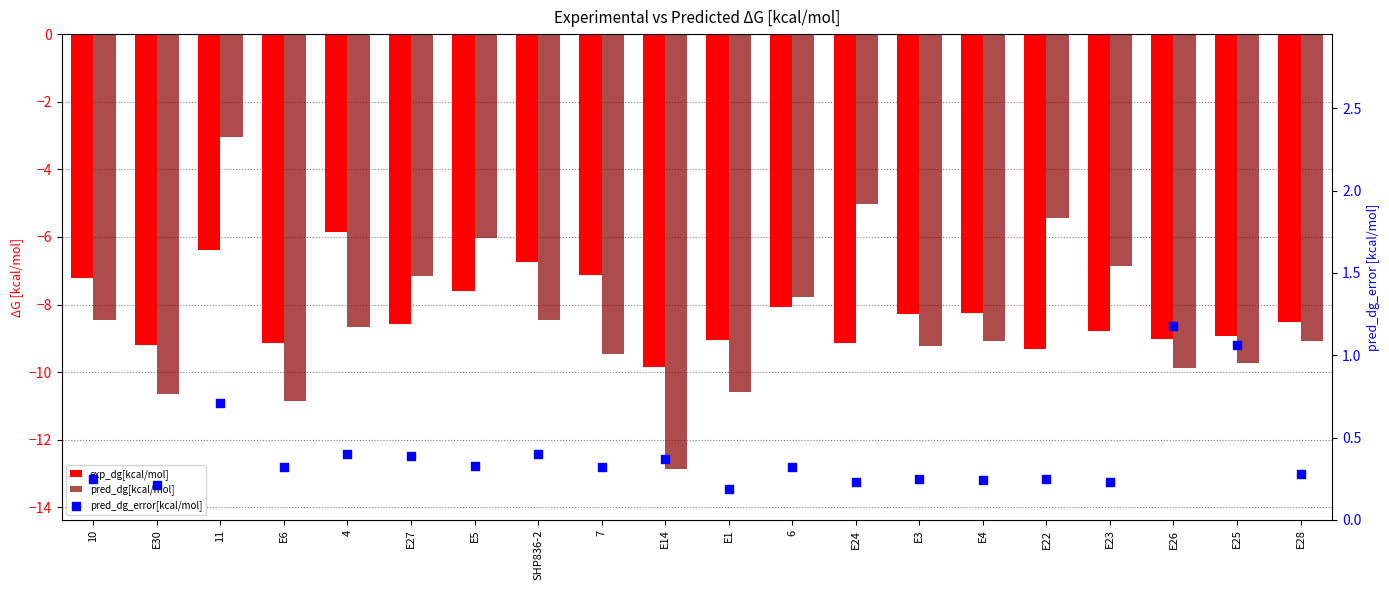

At which category is the sum across all series the highest?

11